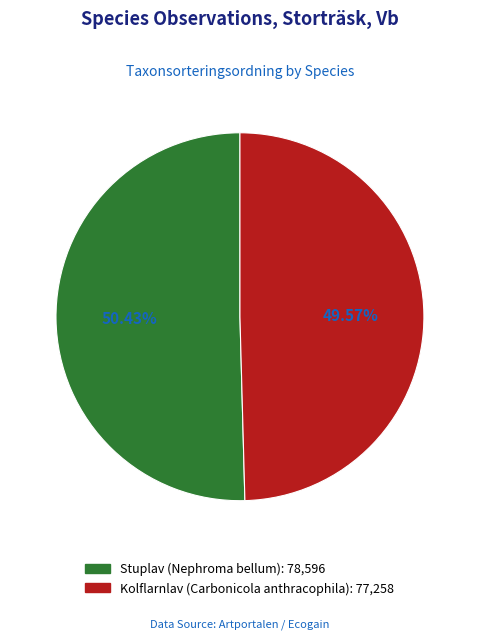

To the nearest percent, what is the difference between the Stuplav (Nephroma bellum) and Kolflarnlav (Carbonicola anthracophila) slice percentages?

1%